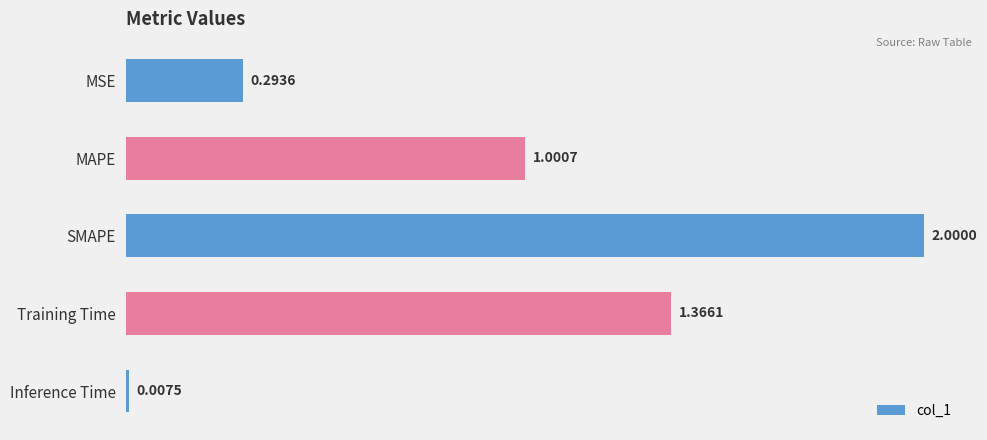

How many bars are there in total?

5